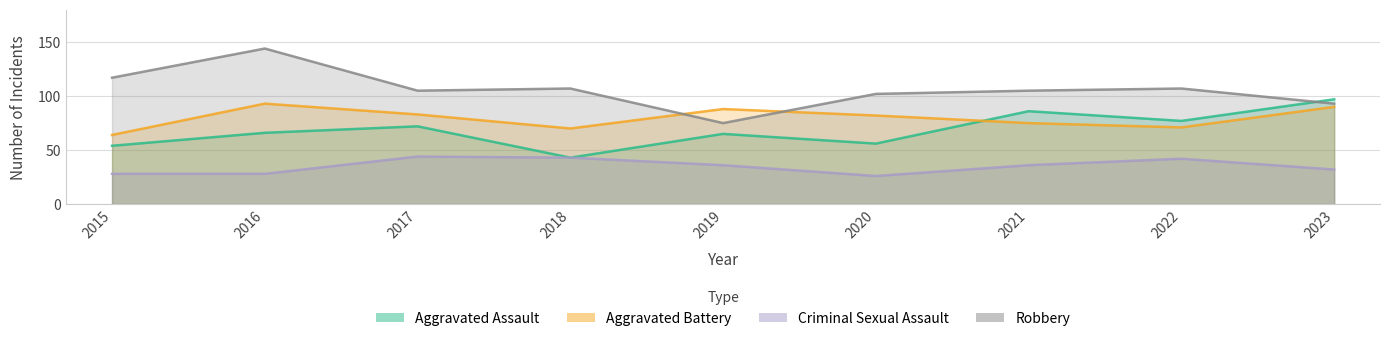

What is the lowest value of the Robbery series?

75